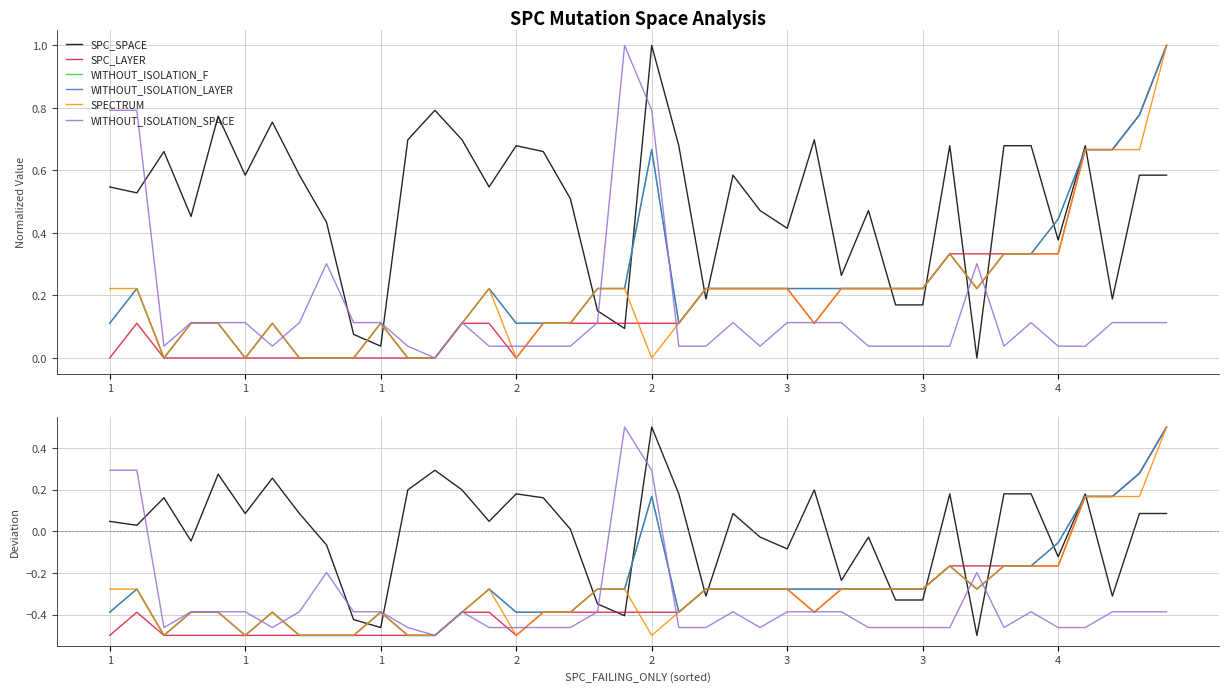

What is the difference between the maximum and minimum values in the SPECTRUM series?

1.0